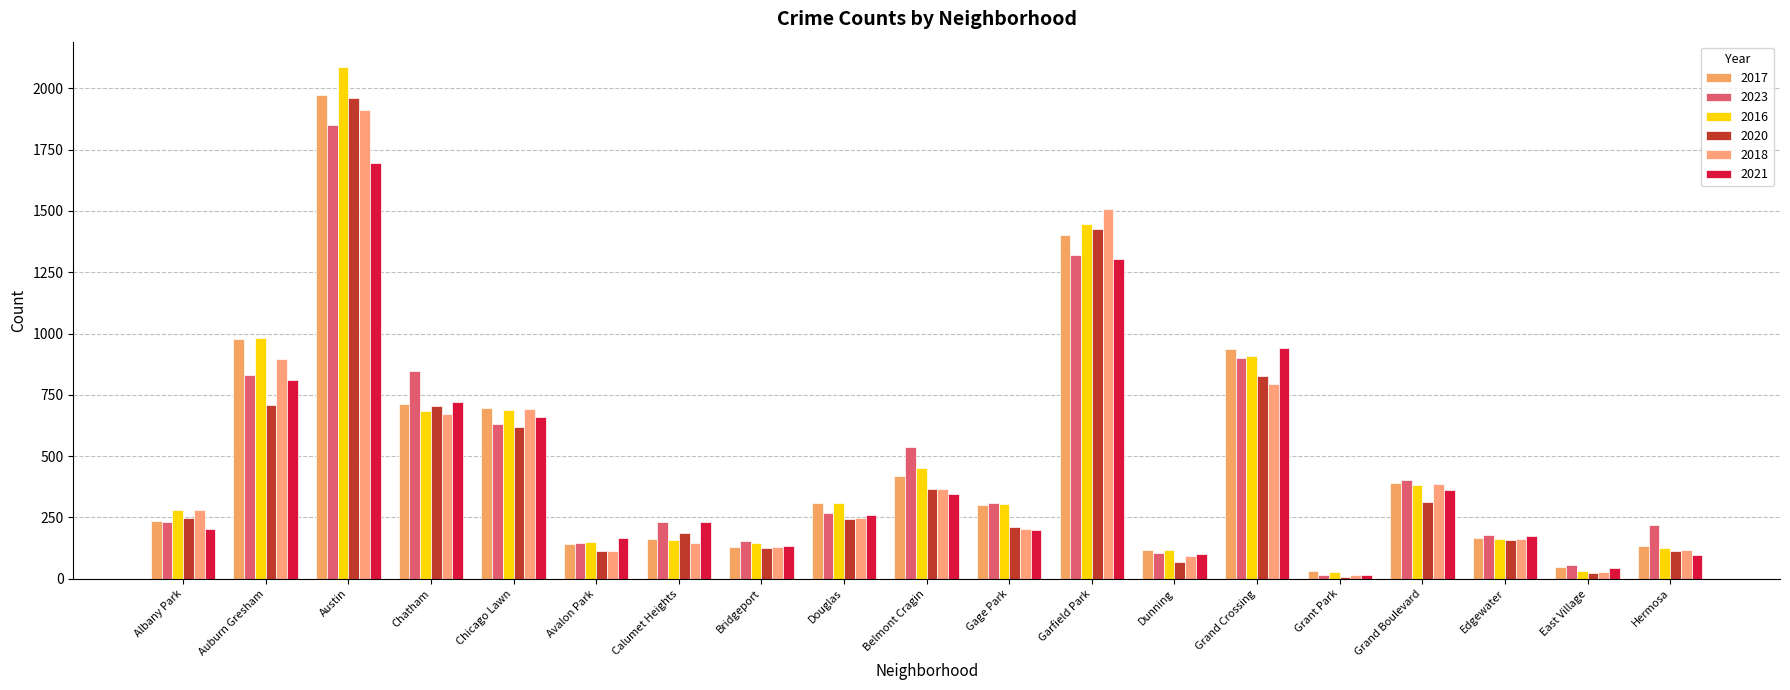

The value of 2017 at Auburn Gresham is 1313. True or false?

False